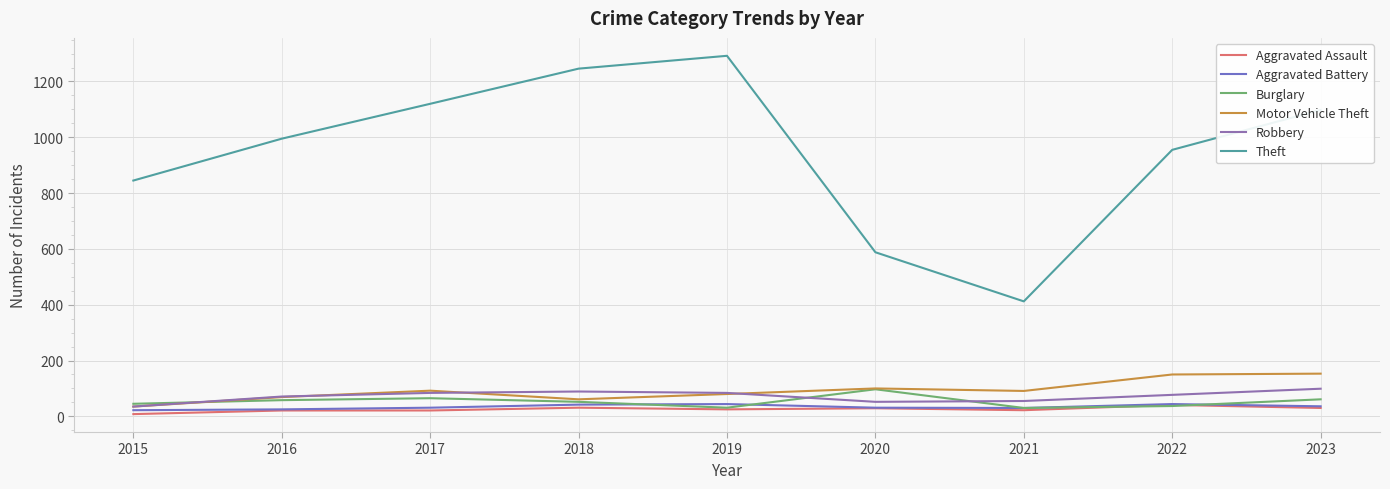

Between 2015 and 2021, which series saw the biggest shift?

Theft